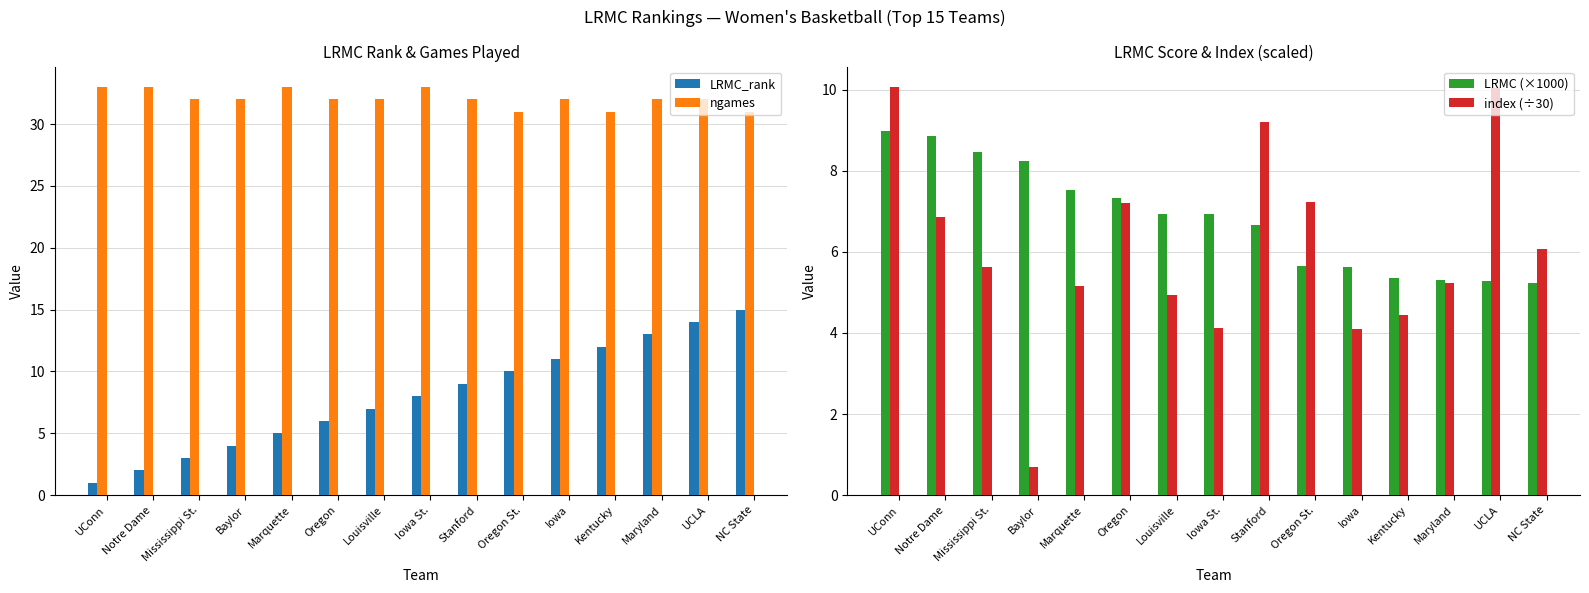

At which label is index (÷30) closest to 5?

Louisville